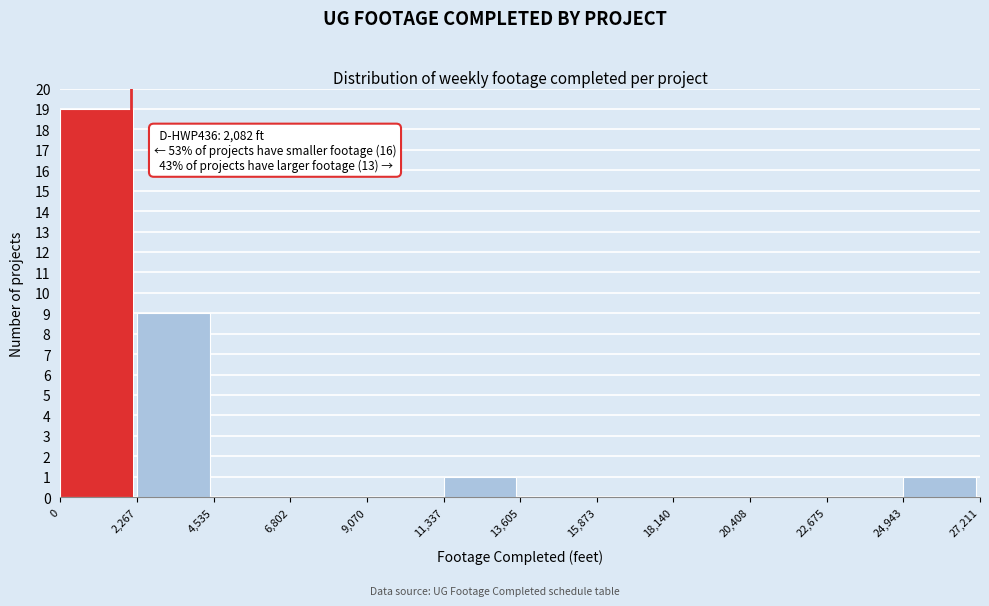

Over which range of the x-axis is the bar tallest?

0 to 2,267